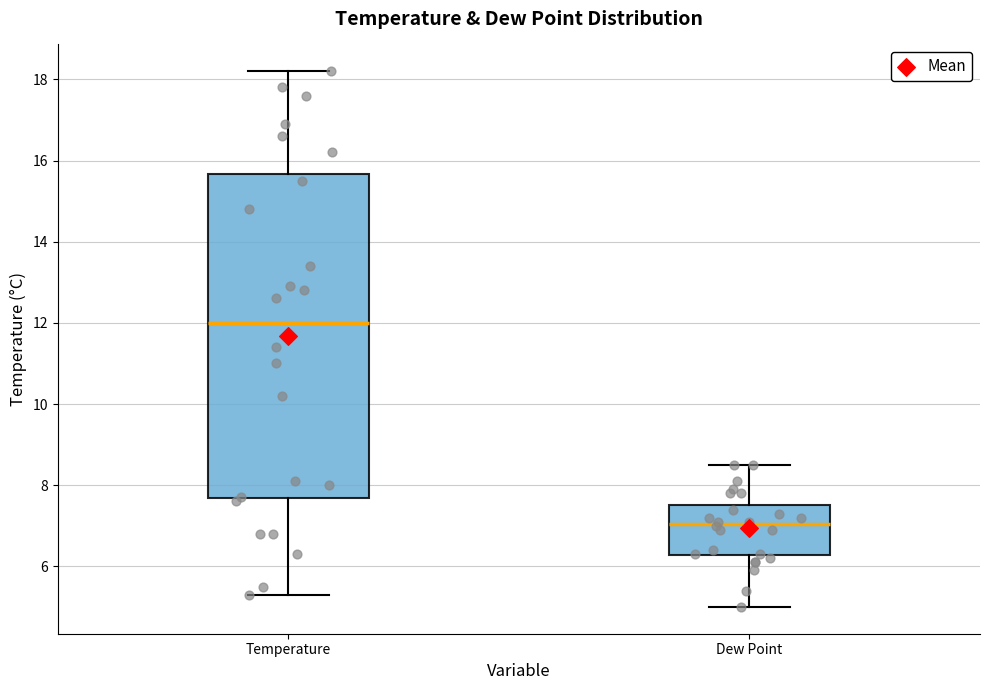

Reading left to right, transcribe this box plot: for each box, give where its median line is, the range the box spans, and where its two whiskers end, as read against the y-axis. The values are not printed on the chart, so give them approximately, as read against the axis.

Temperature: median 12.0, box 7.6 to 15.6, whiskers 5.4 to 18.2
Dew Point: median 7.0, box 6.2 to 7.6, whiskers 5.0 to 8.6